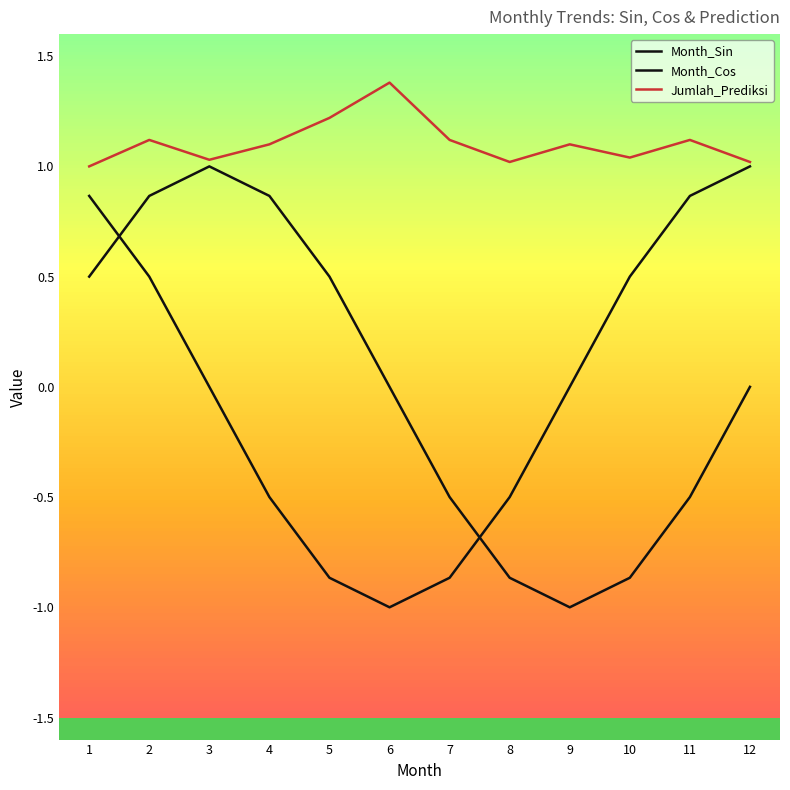

What is the difference between the second highest and minimum values in the Jumlah_Prediksi series?

0.2